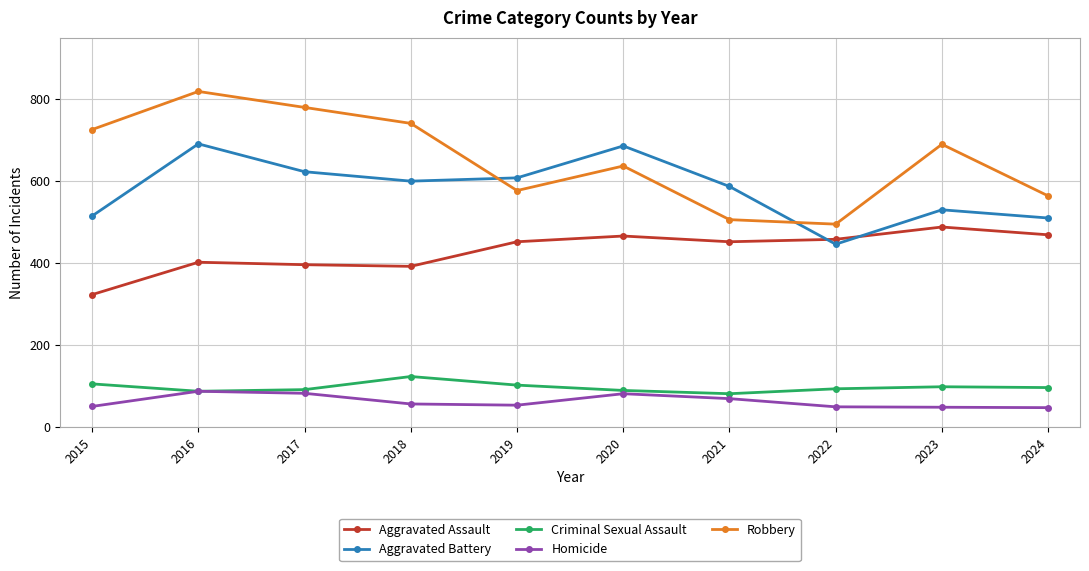

How many lines are shown in the chart?

5